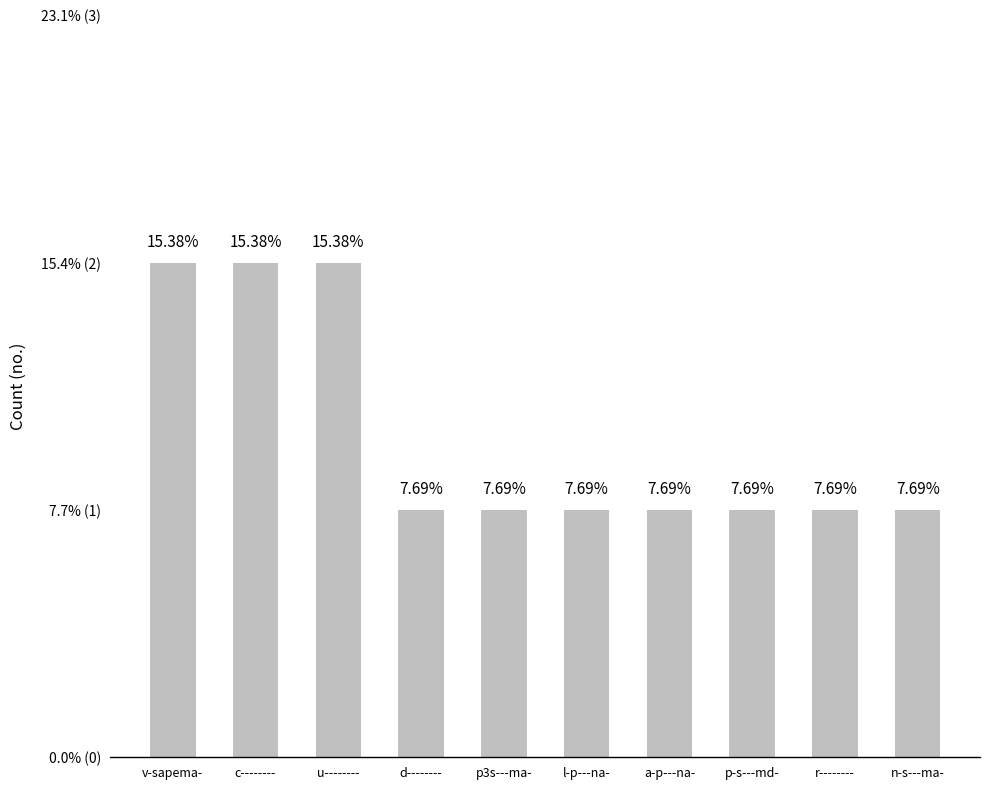

What is the label of the 1st bar from the left?

v-sapema-